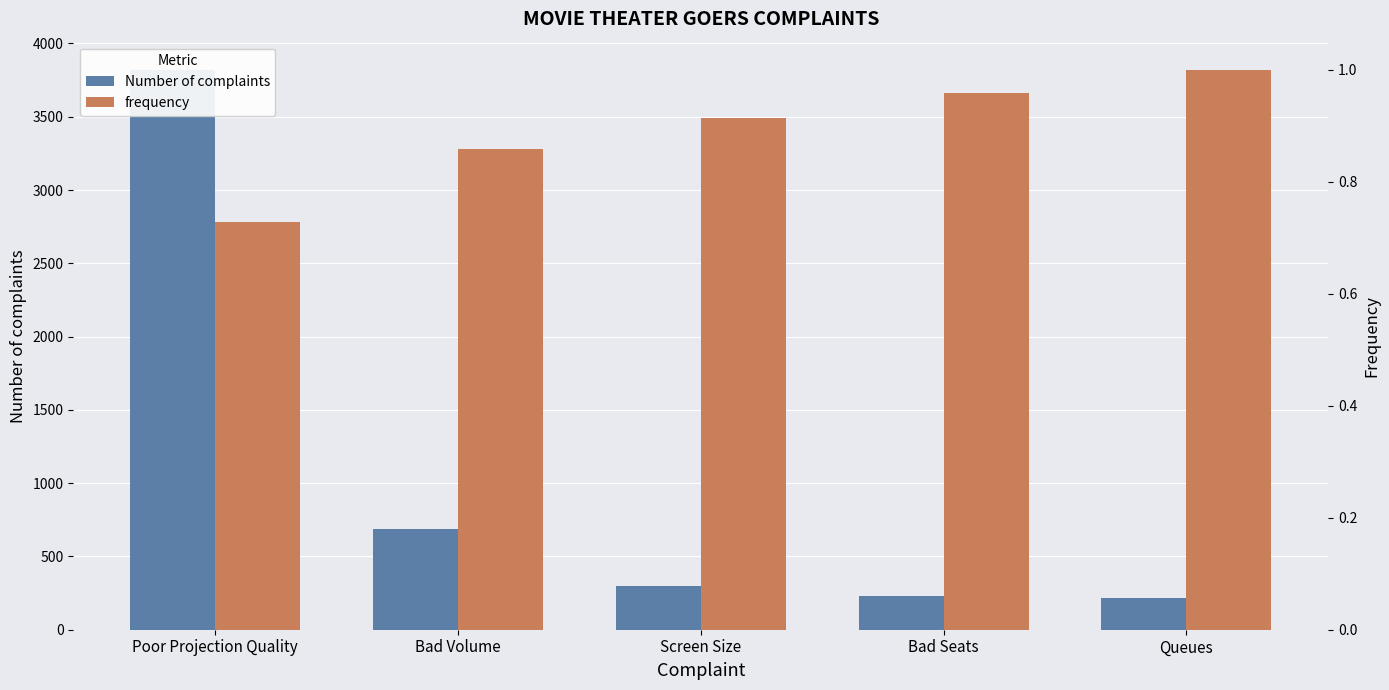

Where is frequency nearest to the value 0?

Poor Projection Quality